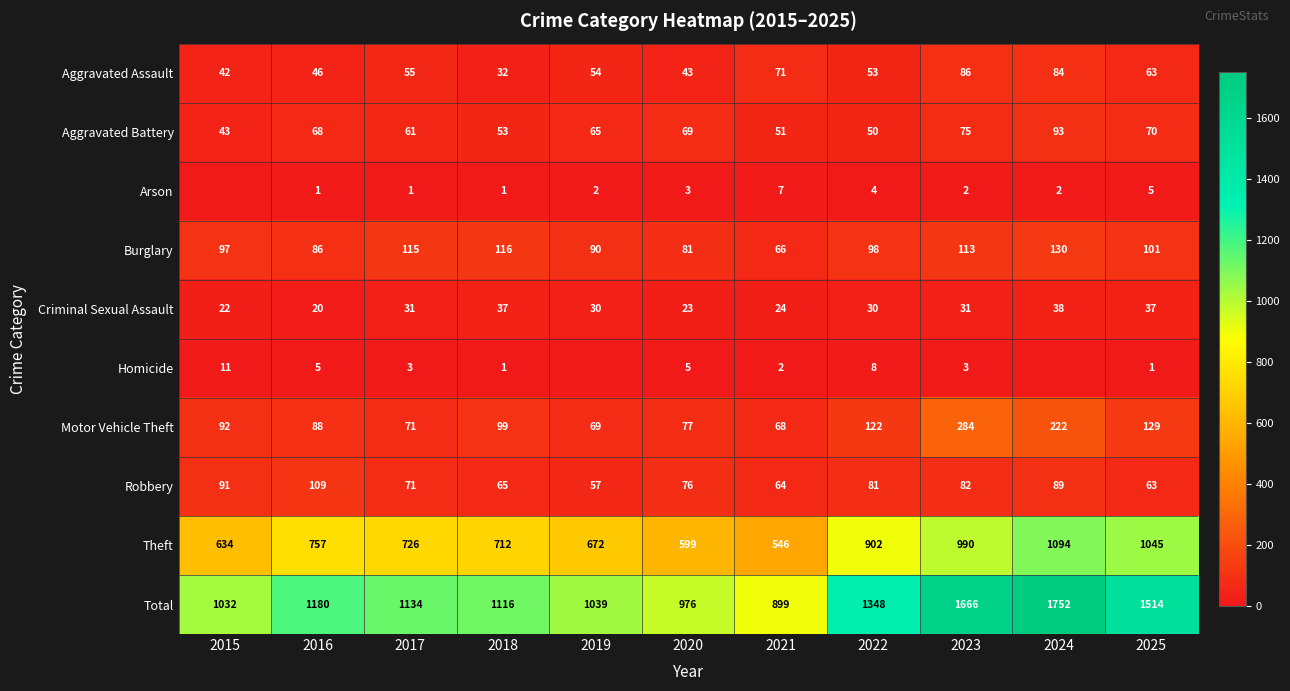

True or false: Theft has a value of 599 at 2020.

True